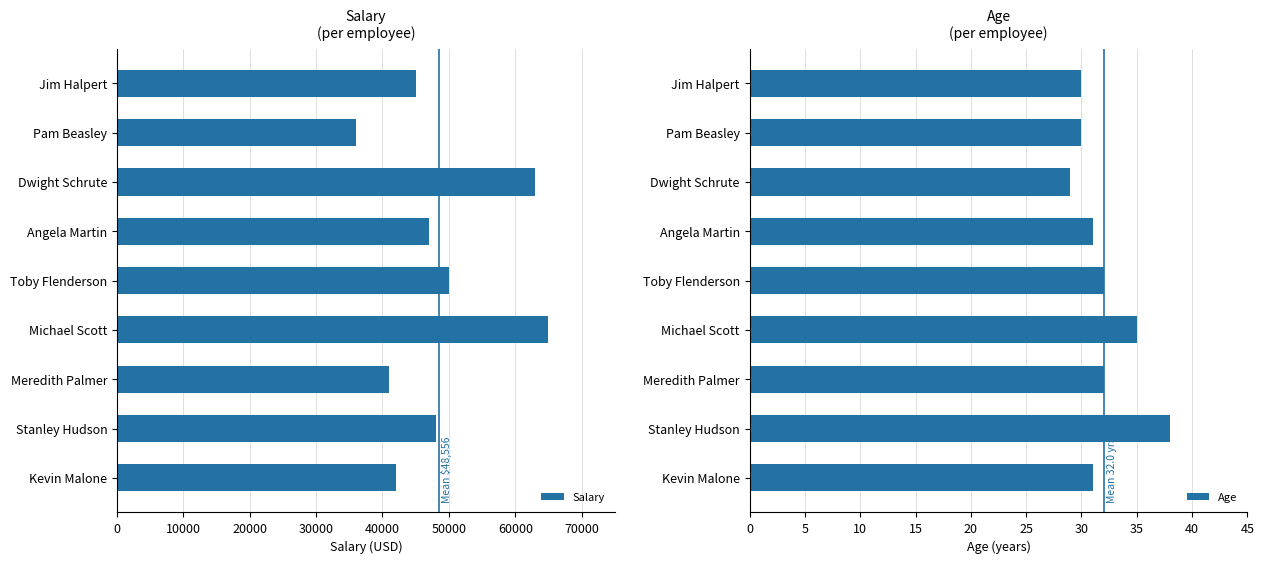

What is the difference between the Salary values at Michael Scott and Angela Martin?

18000